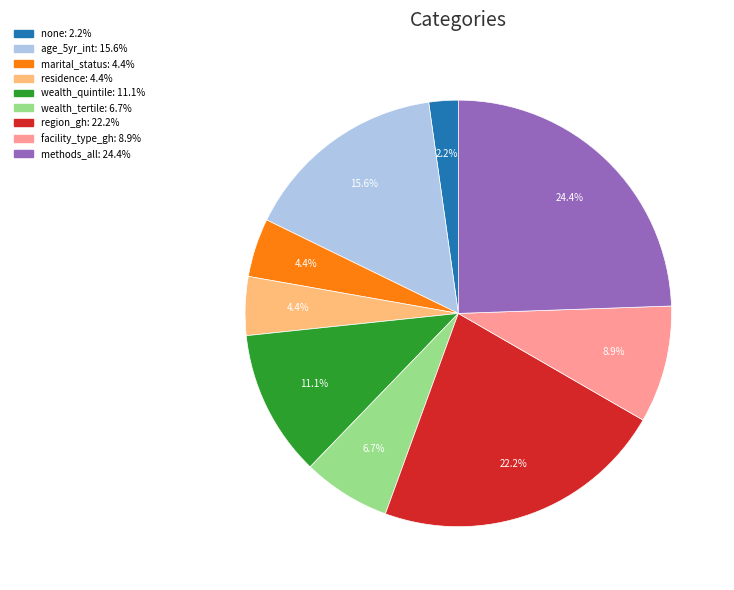

Is there a majority slice in this chart?

No